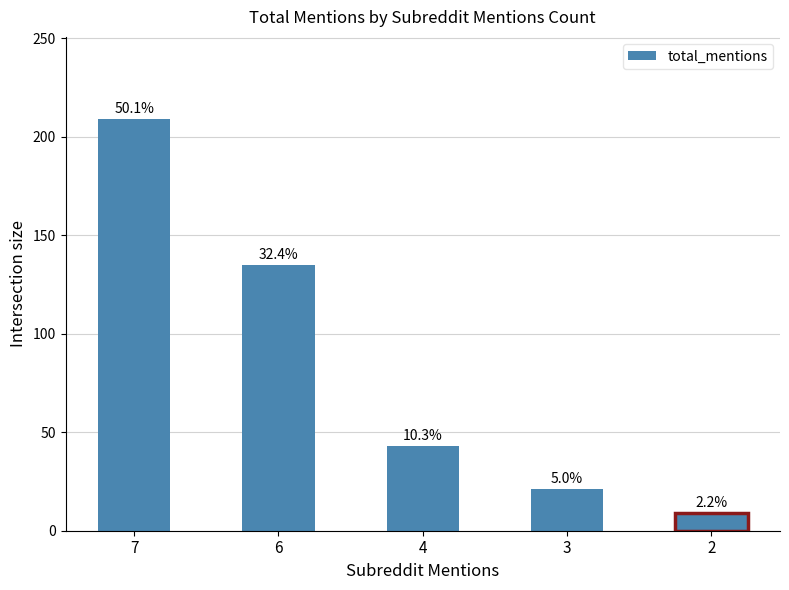

Which label corresponds to the smallest value in the chart?

2